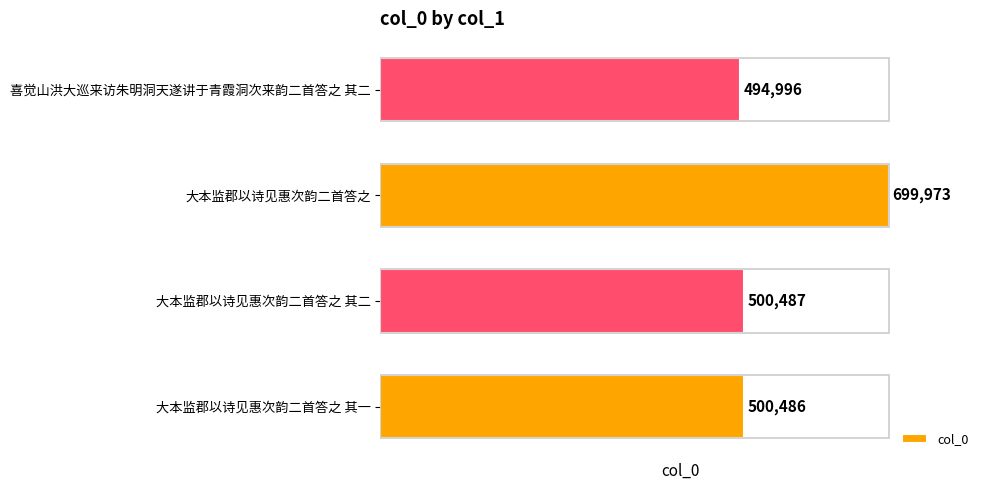

List the labels in order of value, largest first.

大本监郡以诗见惠次韵二首答之, 大本监郡以诗见惠次韵二首答之 其二, 大本监郡以诗见惠次韵二首答之 其一, 喜觉山洪大巡来访朱明洞天遂讲于青霞洞次来韵二首答之 其二